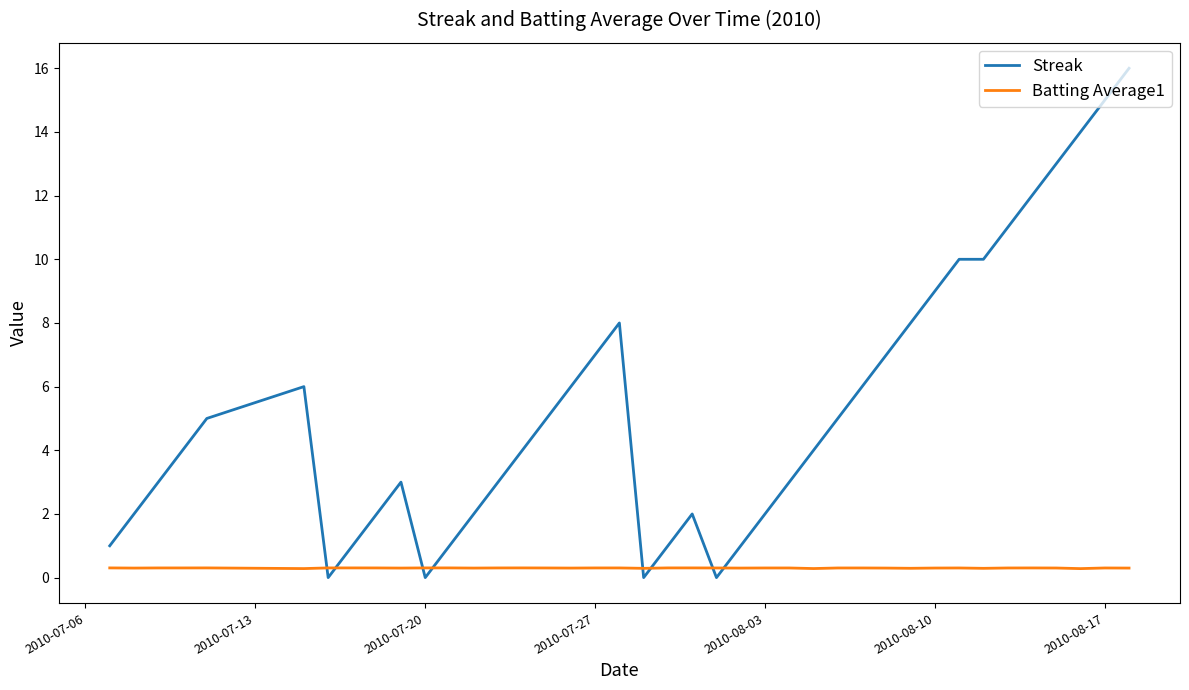

Which series has the largest range (max minus min)?

Streak